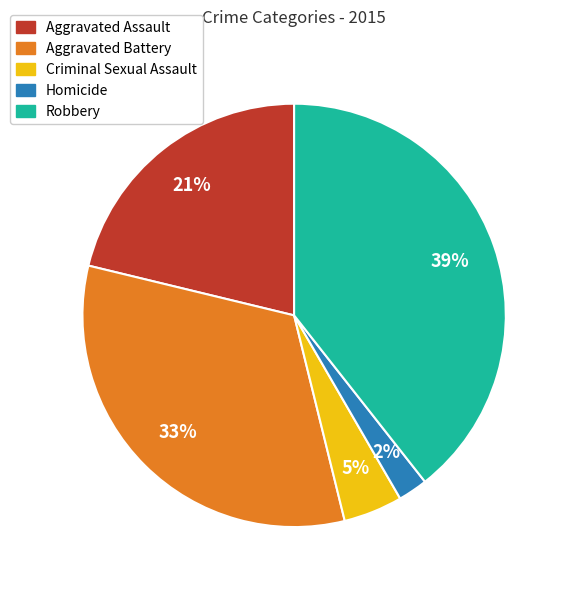

Rank the categories by value from lowest to highest.

Homicide, Criminal Sexual Assault, Aggravated Assault, Aggravated Battery, Robbery